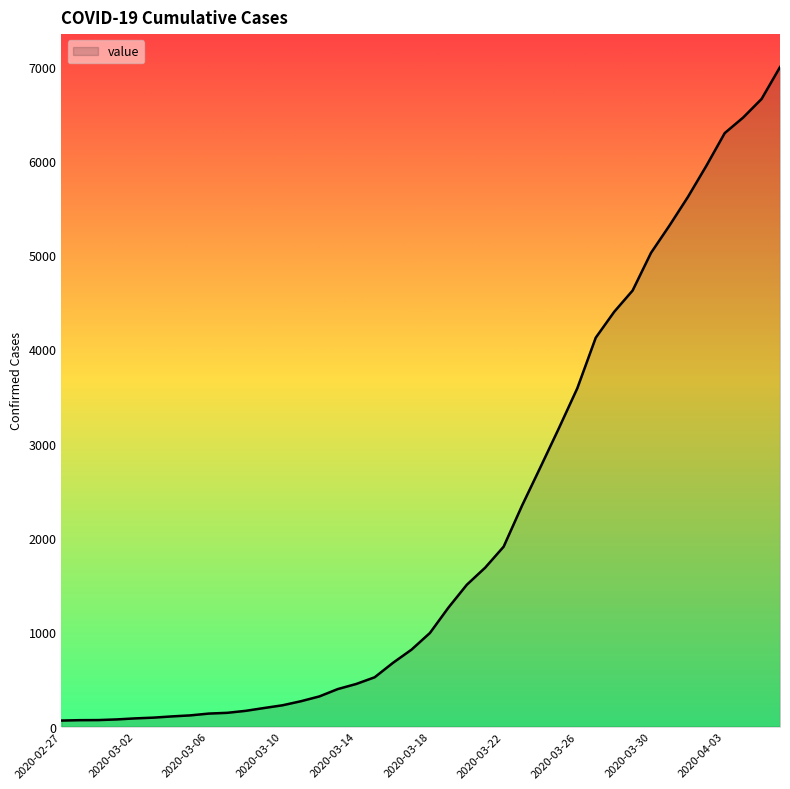

What is the difference between the maximum and minimum values?

6931